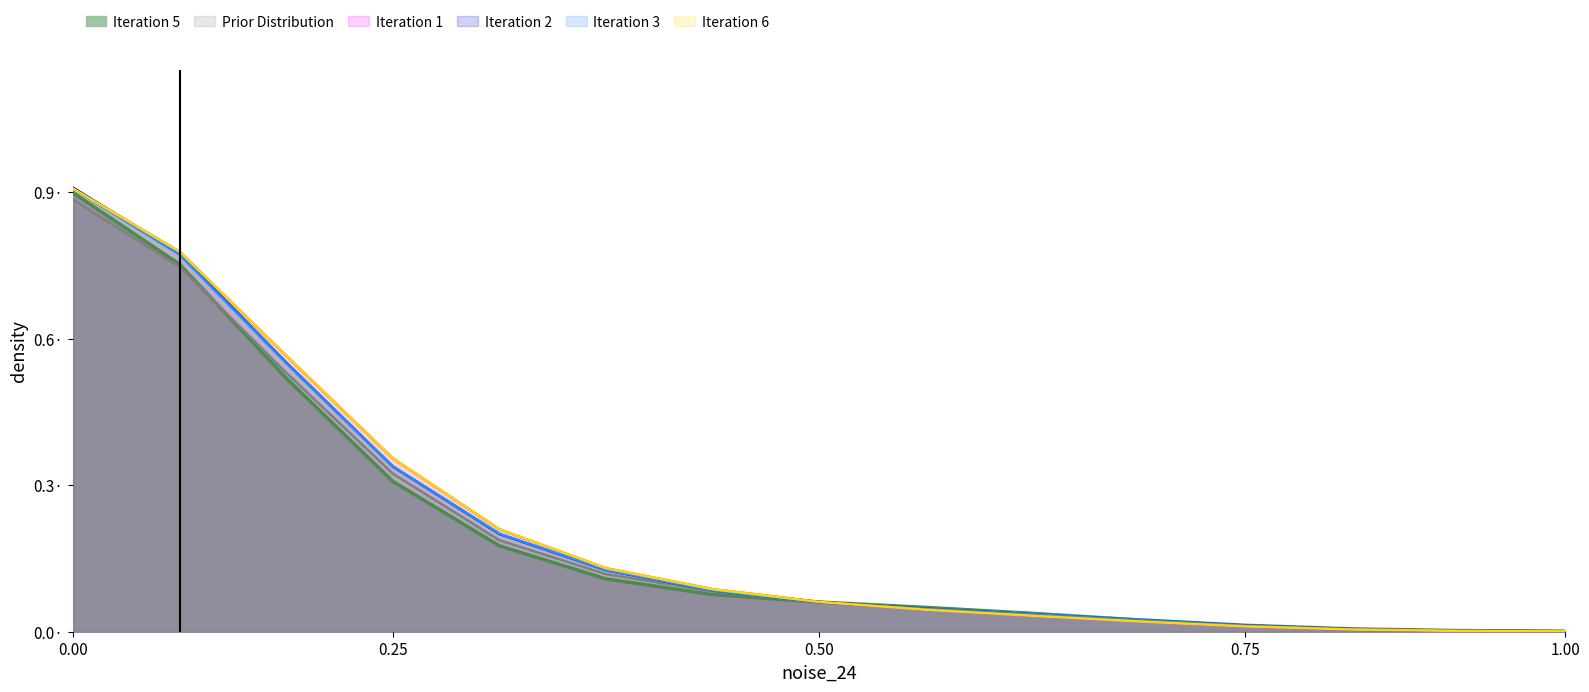

What are all the series names shown in the legend?

Iteration 5, Prior Distribution, Iteration 1, Iteration 2, Iteration 3, Iteration 6